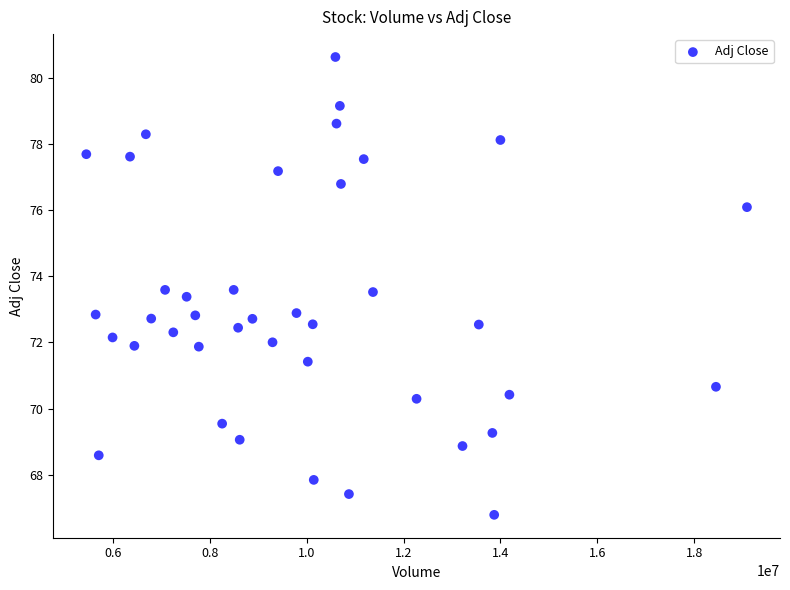

What is the range of X values (max minus min)?

13644100.0